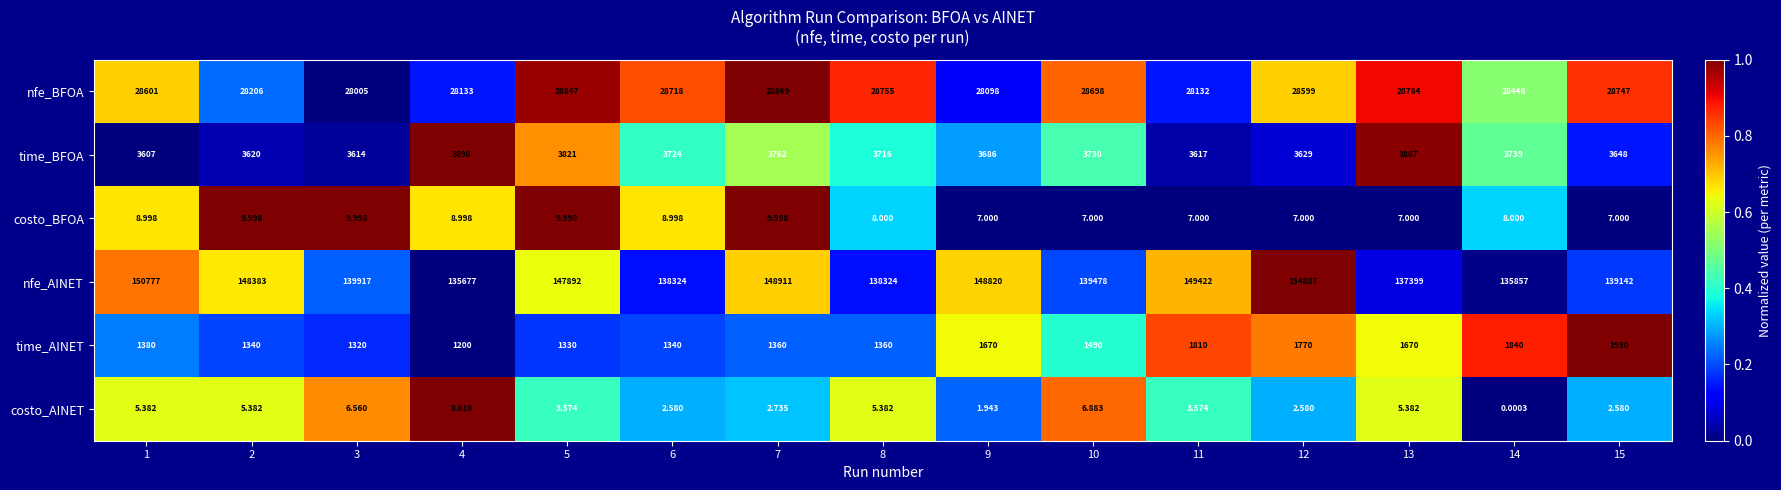

Which series has the widest spread of values?

nfe_AINET